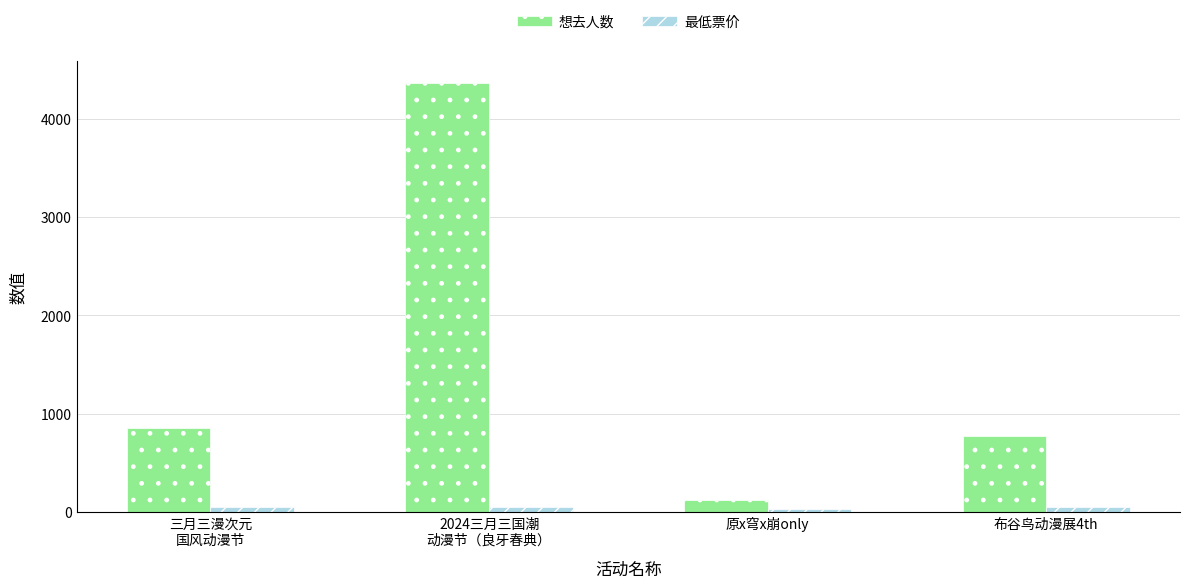

Which series changed the most between 三月三漫次元
国风动漫节 and 2024三月三国潮
动漫节（良牙春典）?

想去人数